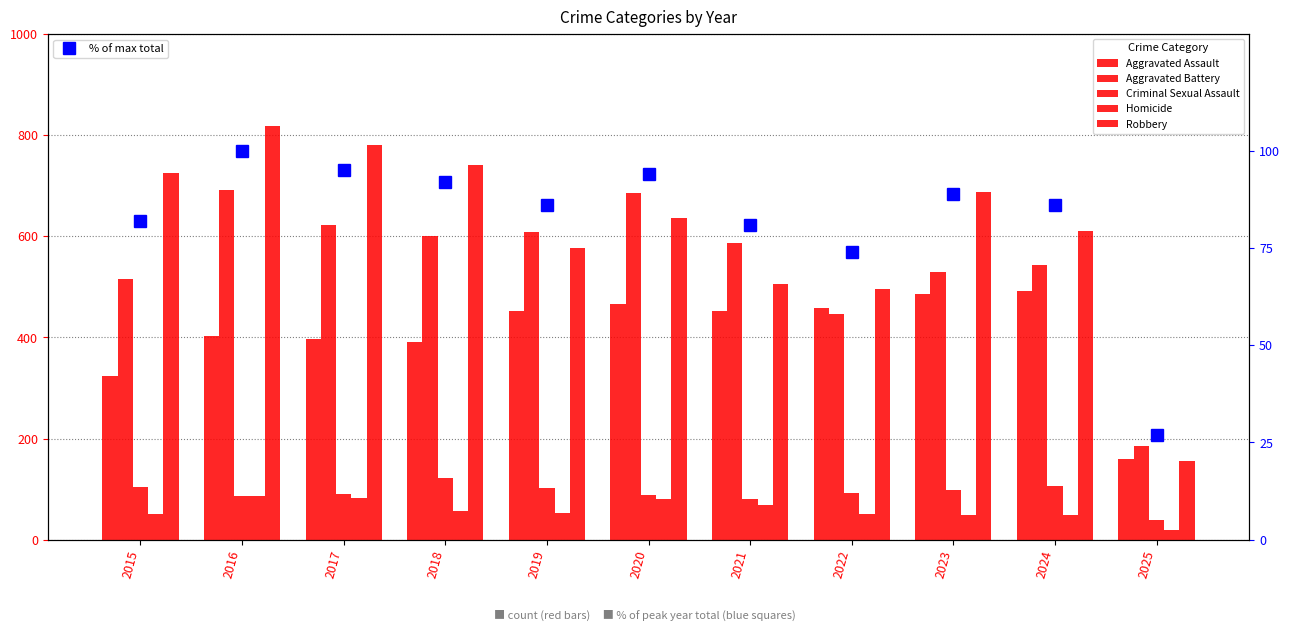

How many values in the Homicide series are below 53?

5